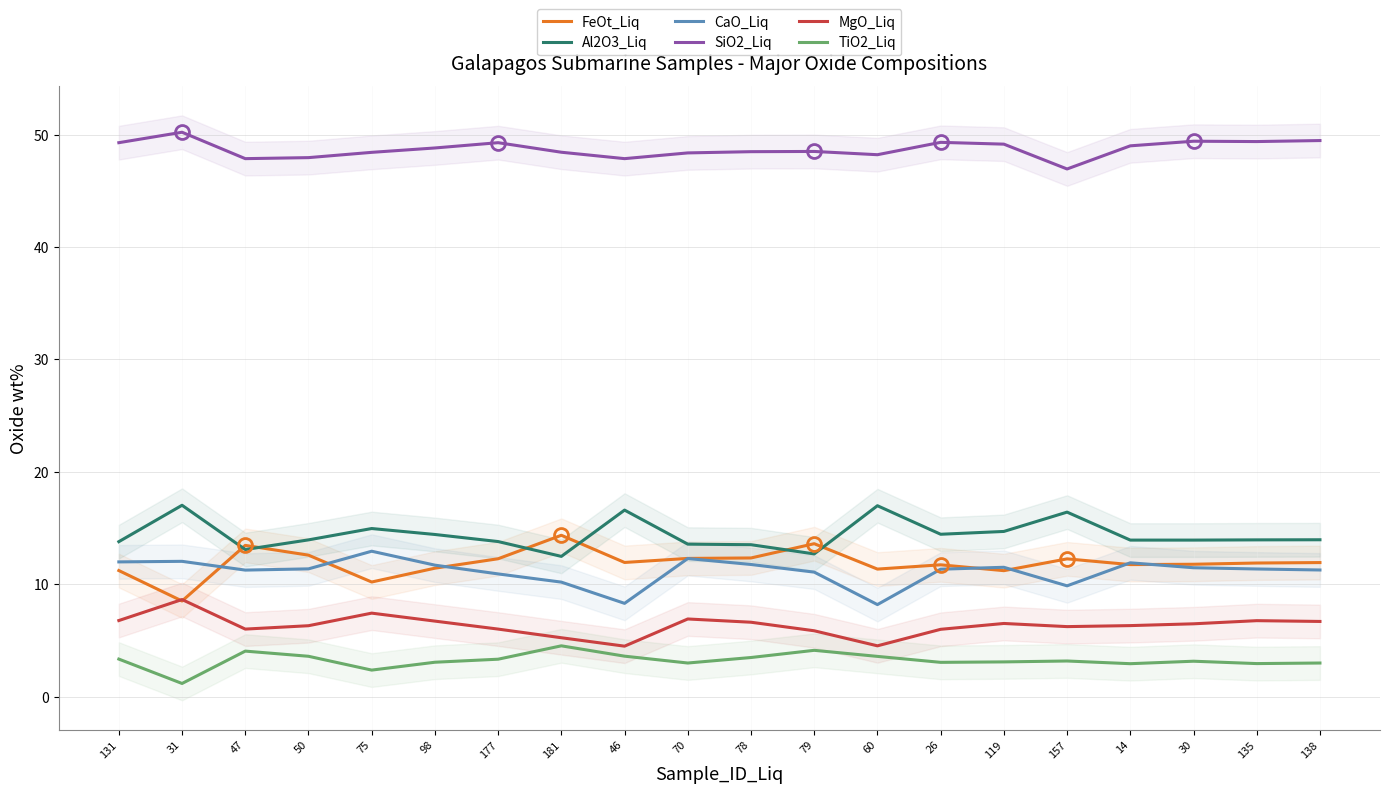

Where is MgO_Liq nearest to the value 6?

47